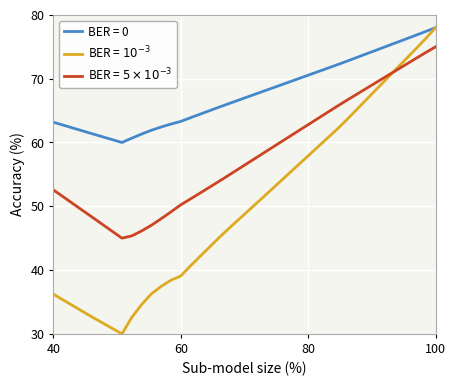

What is the sum of all BER = $10^{-3}$ values?

2015.2